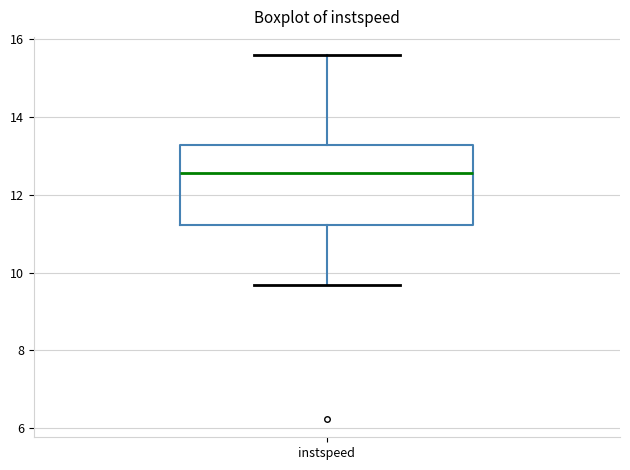

Where does the upper whisker of the box for instspeed end on the y-axis? The values are not printed on the chart, so give them approximately, as read against the axis.

15.6